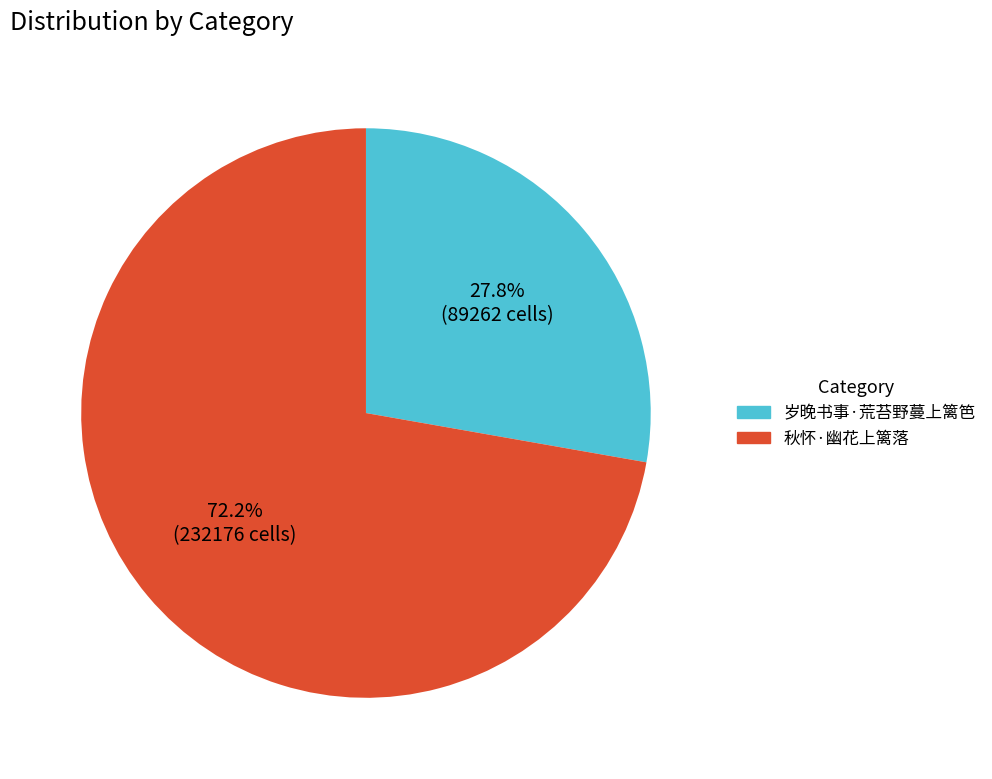

To the nearest percent, what is the difference between the 秋怀·幽花上篱落 and 岁晚书事·荒苔野蔓上篱笆 slice percentages?

44%